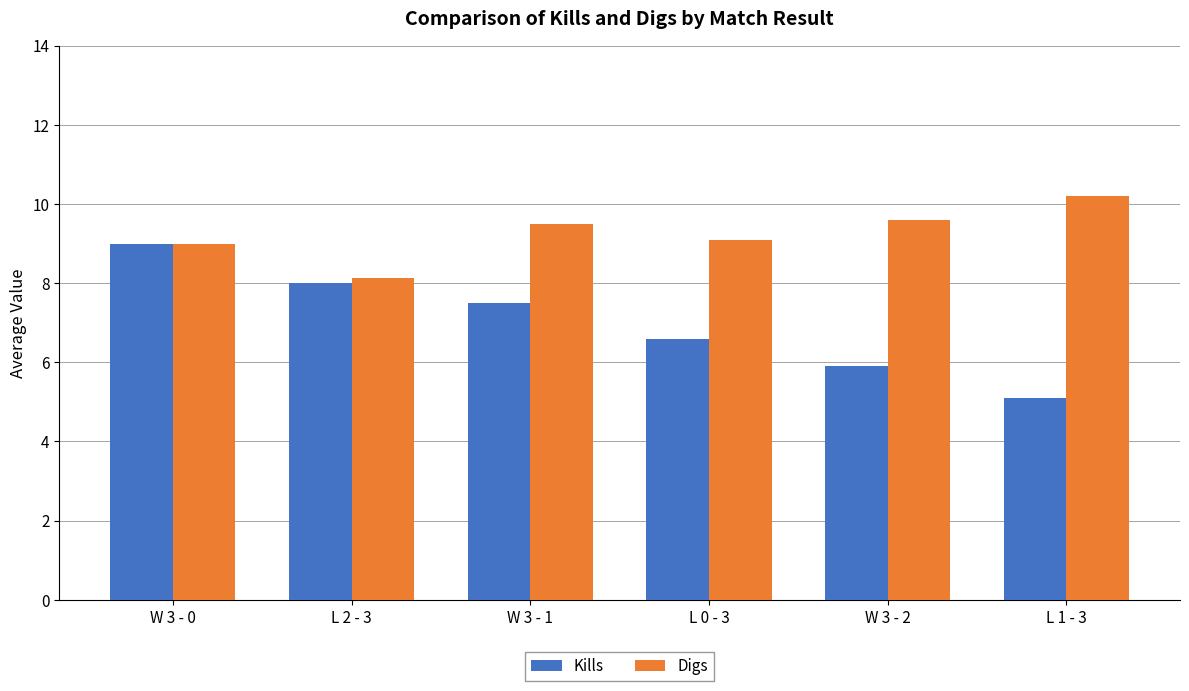

How many groups of bars are there?

6